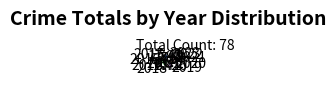

Approximately how many times larger is the value at 2022 compared to 2018?

1.2